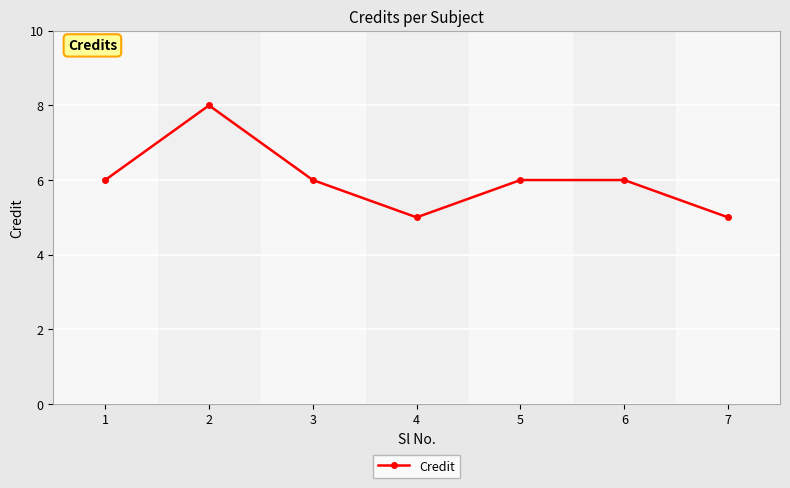

Is it true that the value at 7 is 5?

True